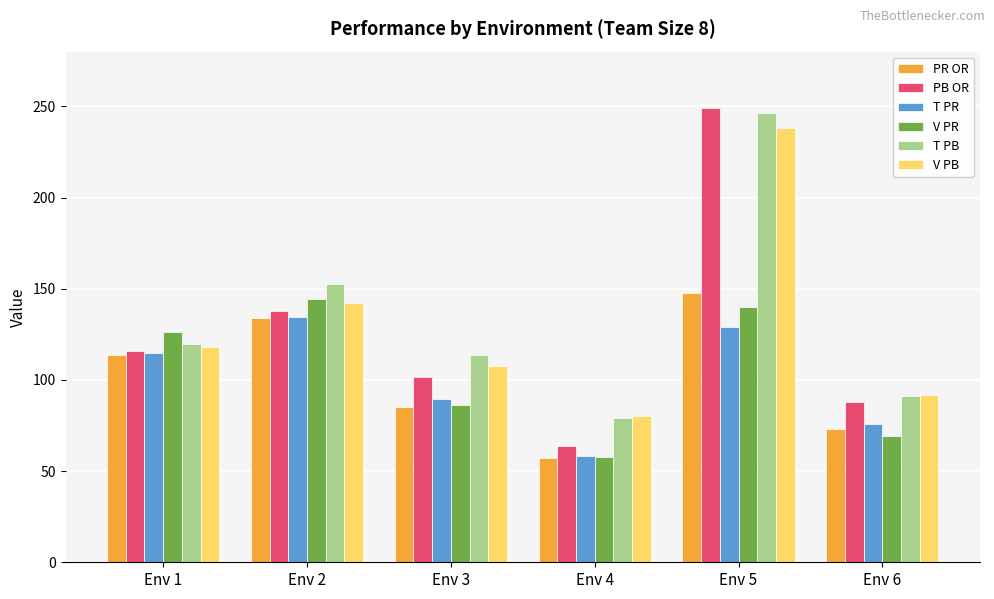

How many groups of bars are there?

6